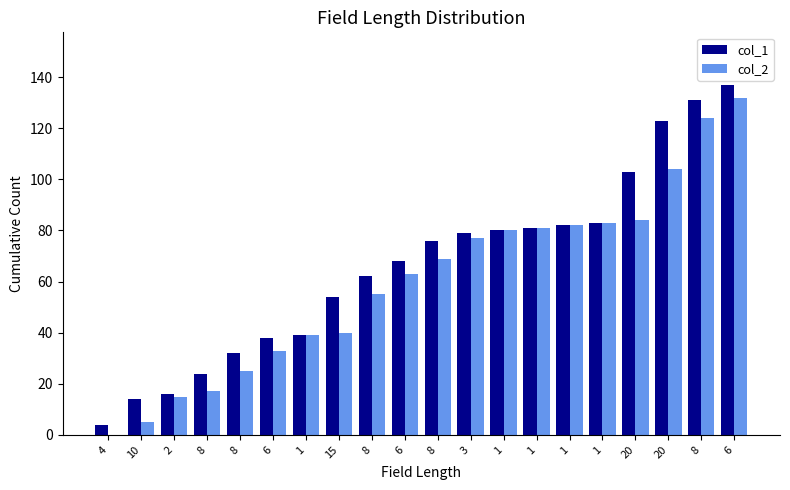

Between 20 and 6, which is larger?

20